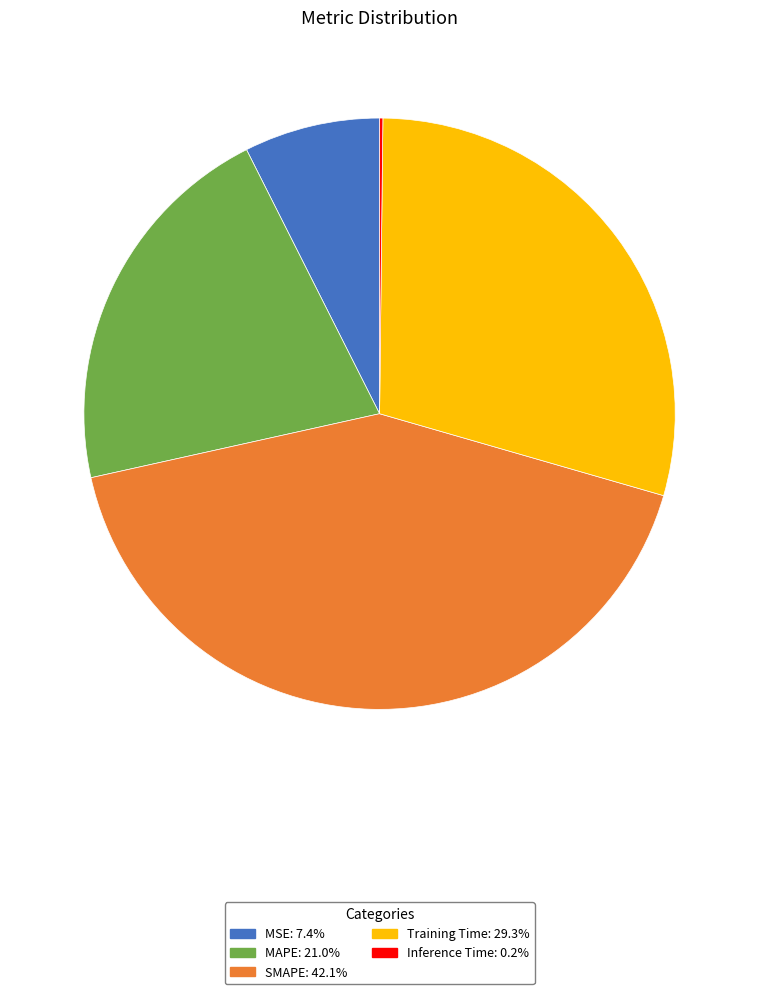

The Training Time slice represents 17% of the pie. True or false?

False